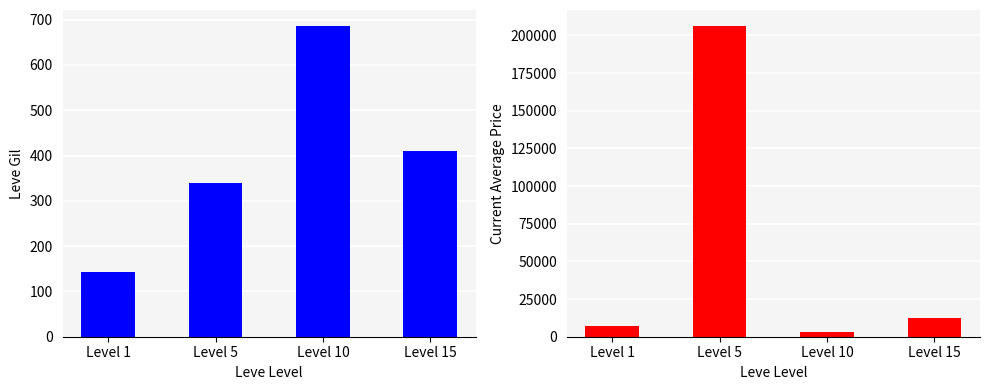

Which series changed the most between Level 1 and Level 5?

Avg Price